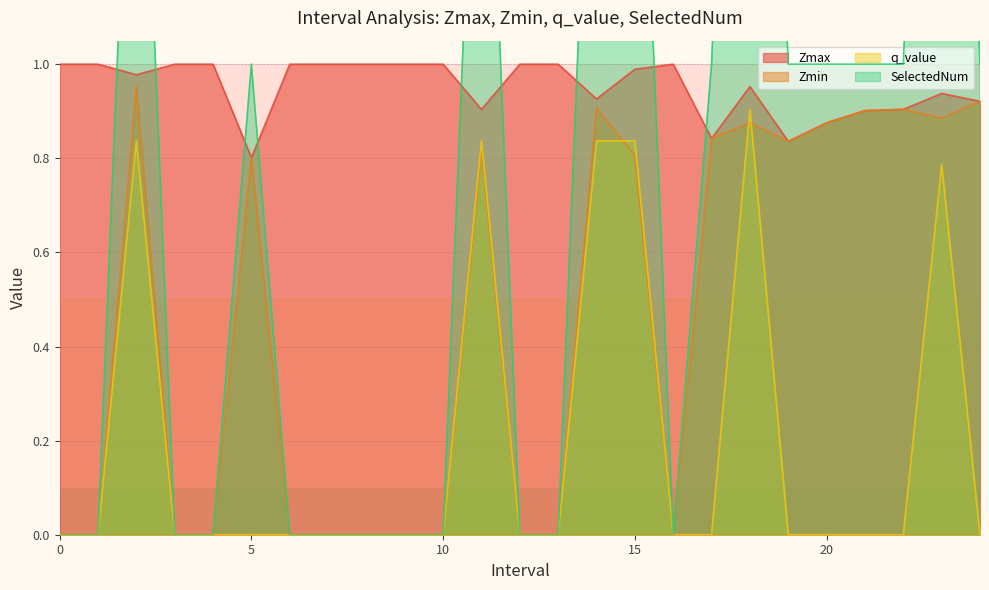

True or false: Zmax and q_value intersect in this chart.

False